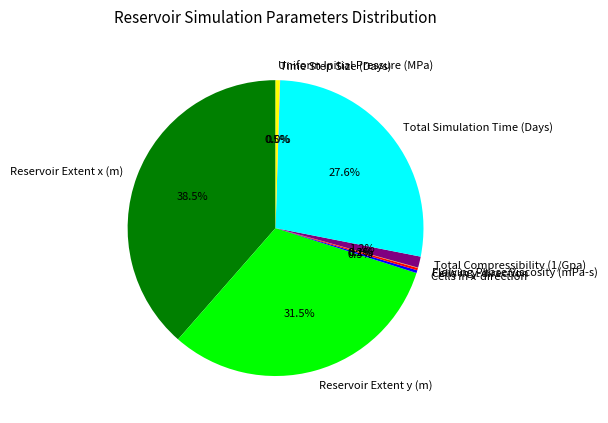

Does any single category account for the majority?

No